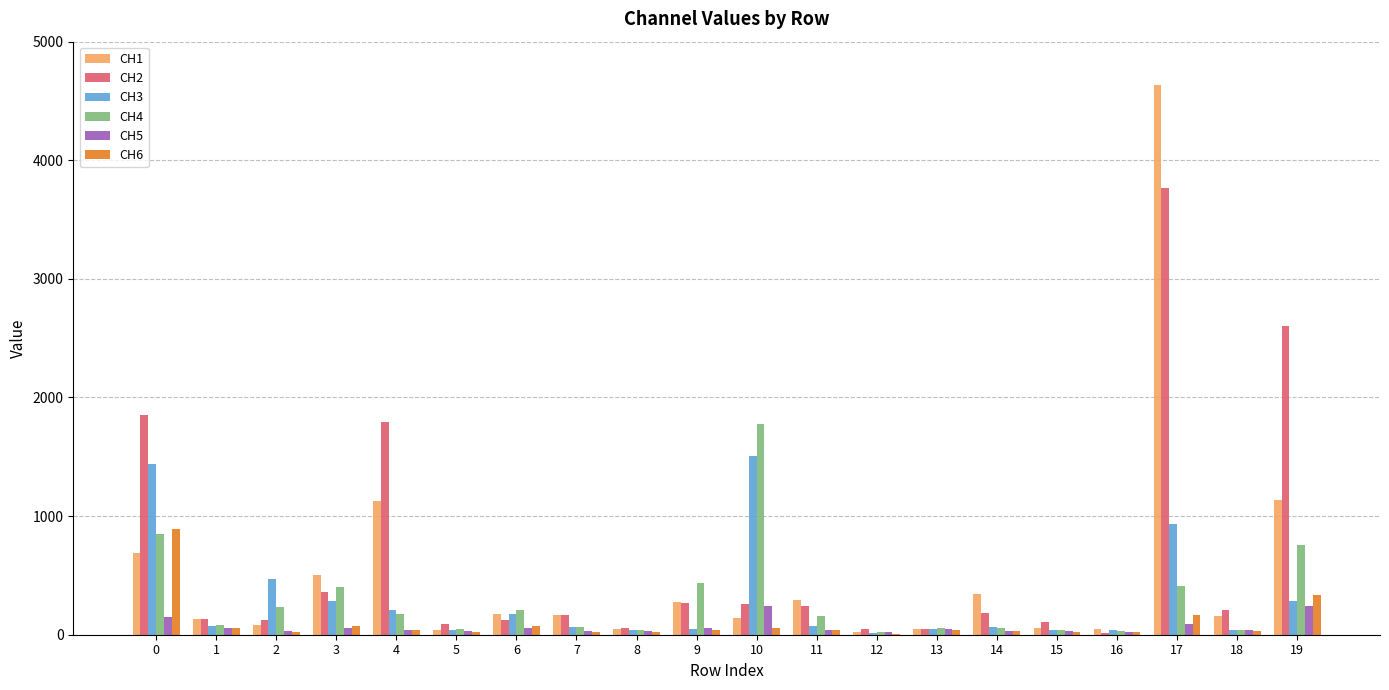

Count the number of data series in this chart.

6